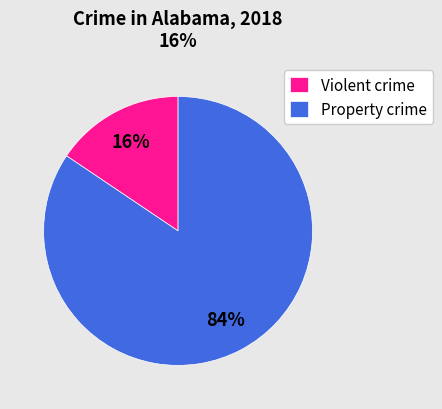

To the nearest percent, what percentage of the pie is Violent crime?

16%